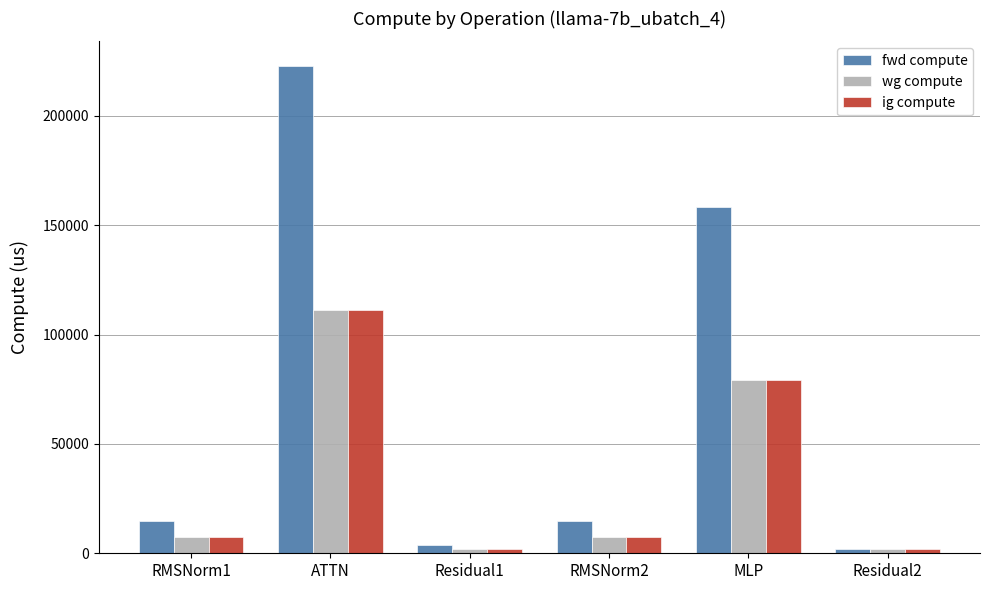

Between ATTN and Residual1, which series saw the biggest shift?

fwd compute